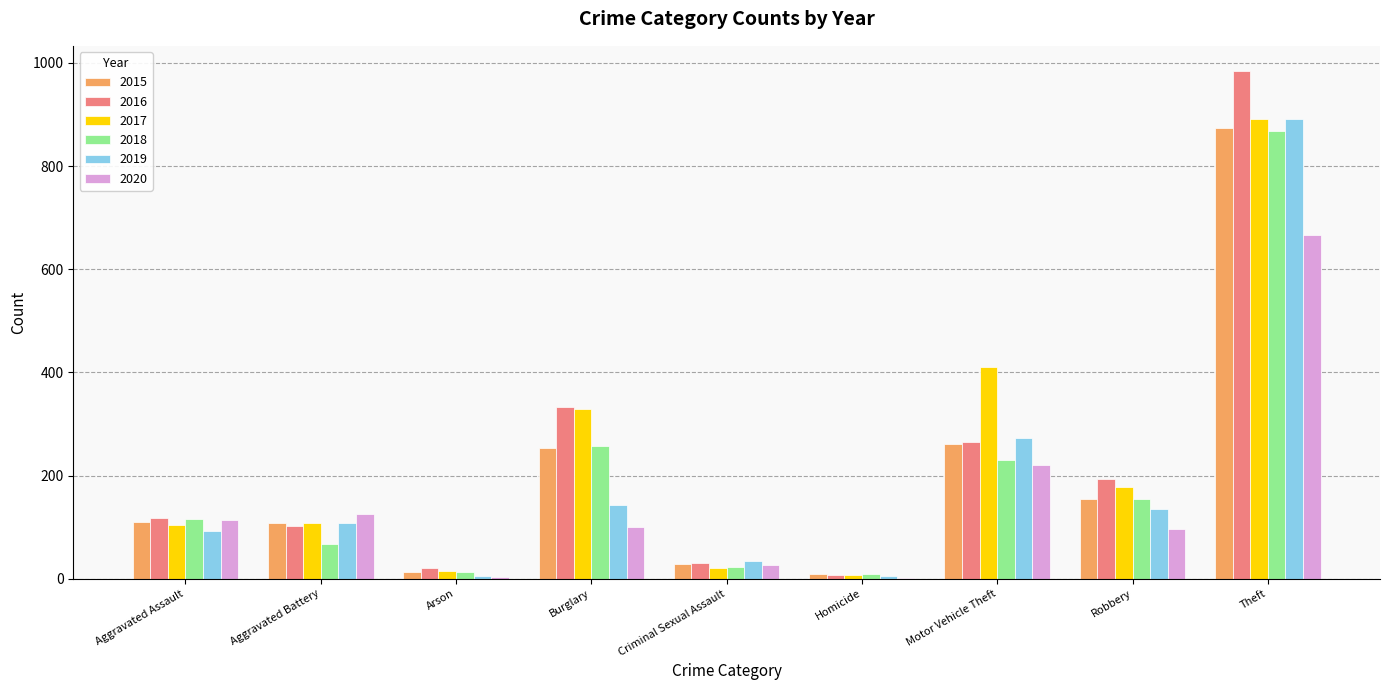

How many categories are shown in the chart?

9